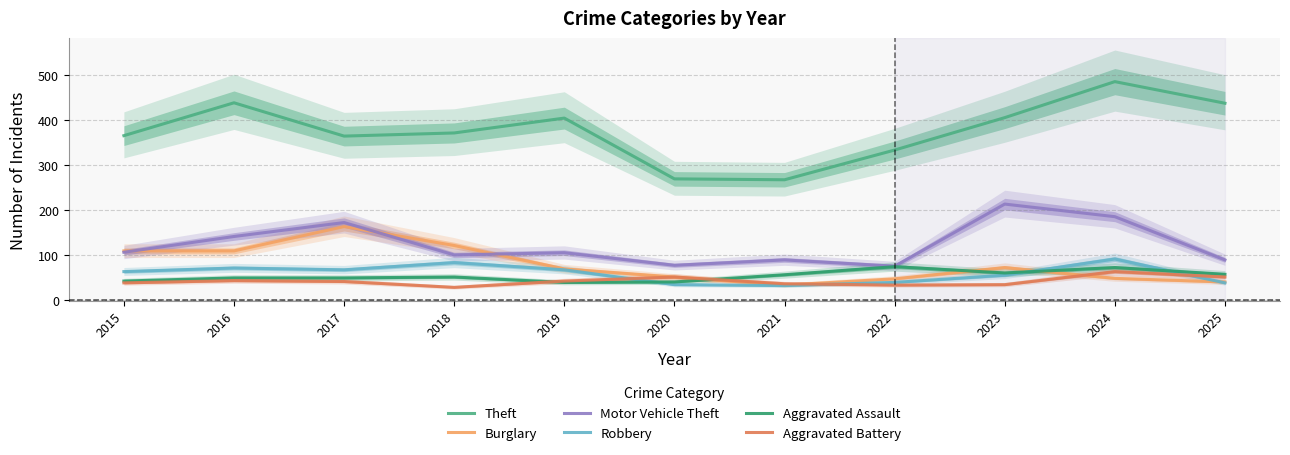

What are all the series names shown in the legend?

Theft, Burglary, Motor Vehicle Theft, Robbery, Aggravated Assault, Aggravated Battery